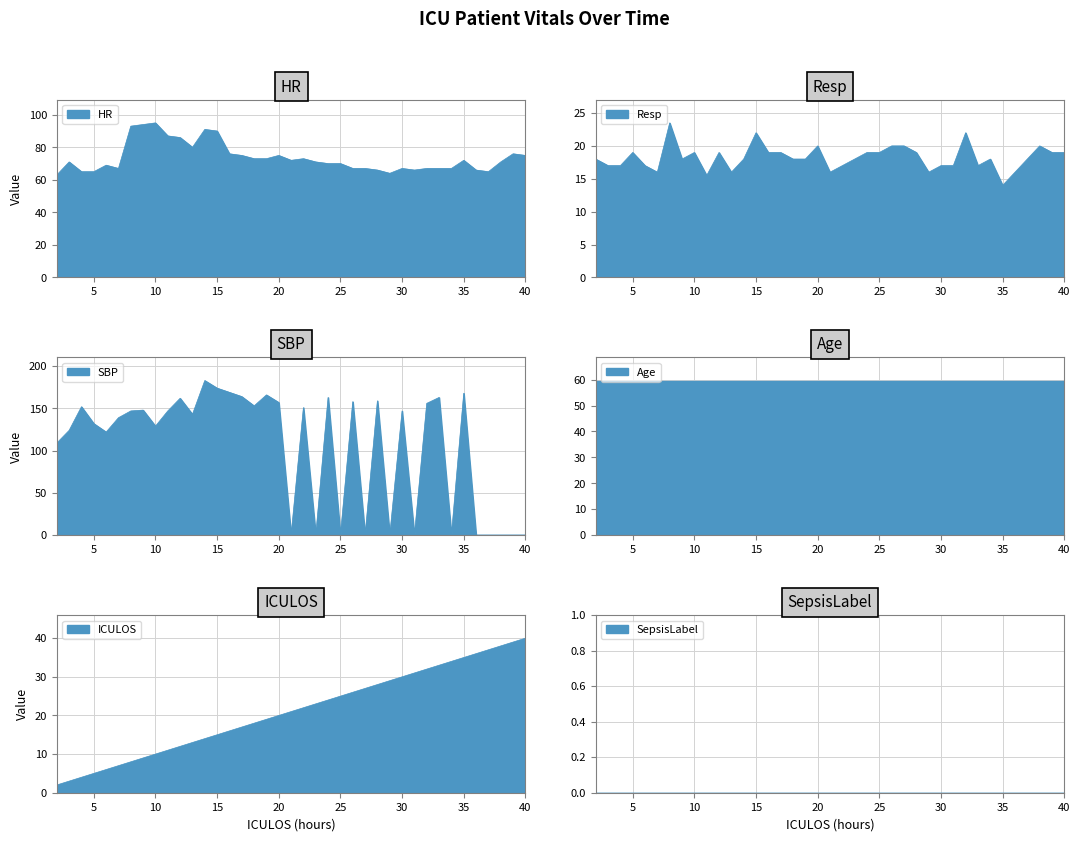

What is the maximum value for HR?

95.0